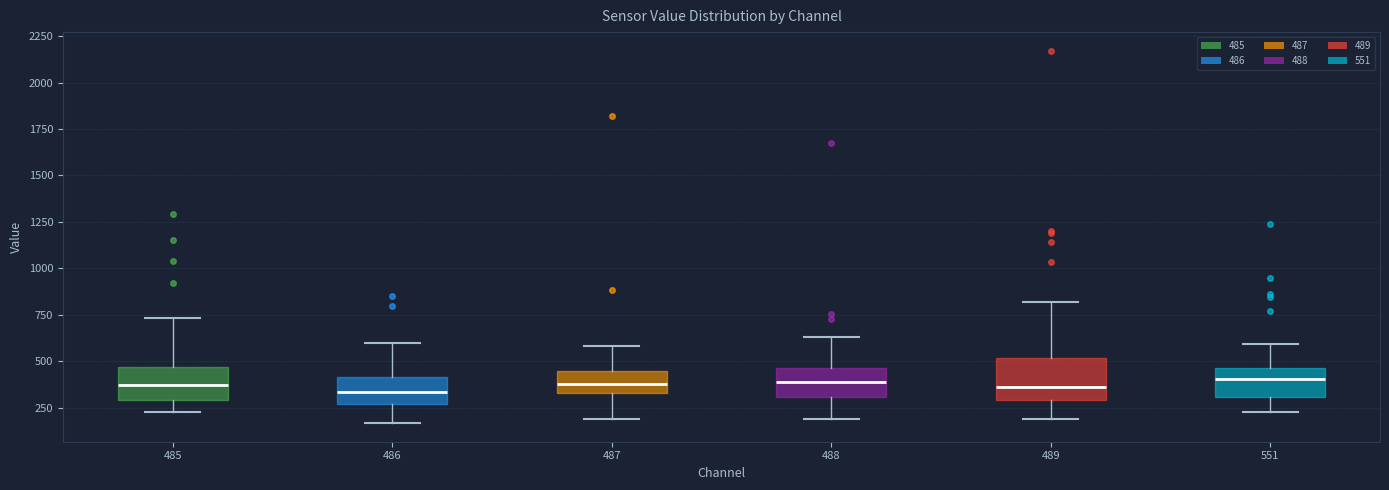

Reading left to right, transcribe this box plot: for each box, give where its median line is, the range the box spans, and where its two whiskers end, as read against the y-axis. The values are not printed on the chart, so give them approximately, as read against the axis.

485: median 350, box 300 to 450, whiskers 250 to 750
486: median 350, box 250 to 400, whiskers 150 to 600
487: median 400, box 350 to 450, whiskers 200 to 600
488: median 400, box 300 to 450, whiskers 200 to 650
489: median 350, box 300 to 500, whiskers 200 to 800
551: median 400, box 300 to 450, whiskers 250 to 600